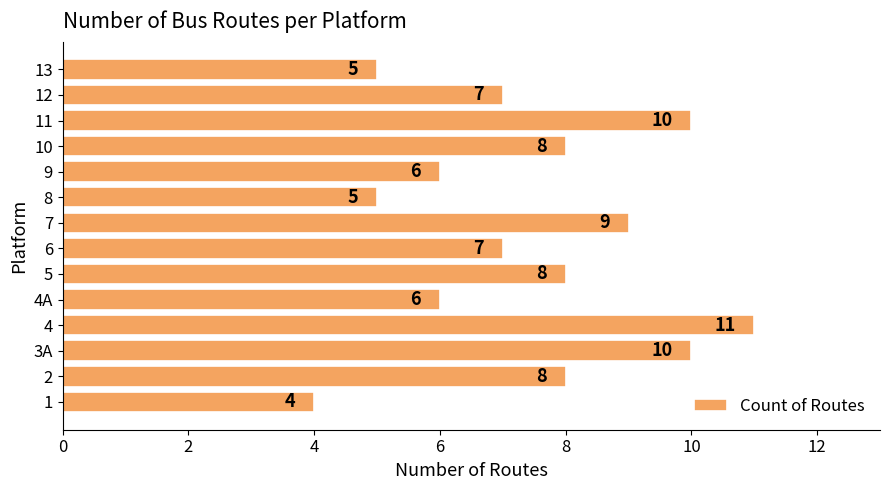

Does the chart contain stacked bars?

No